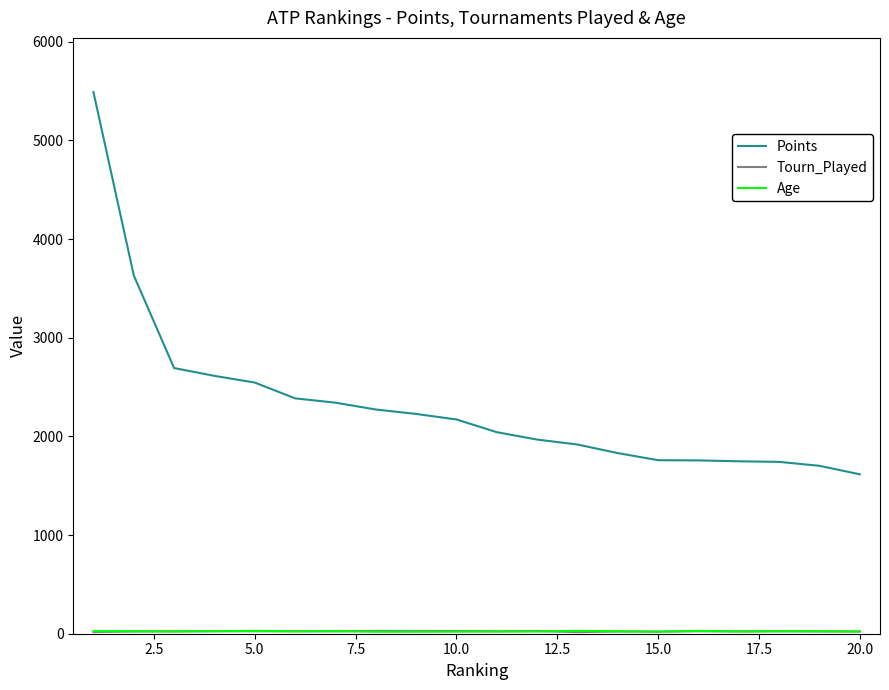

What is the maximum value shown in the chart?

5491